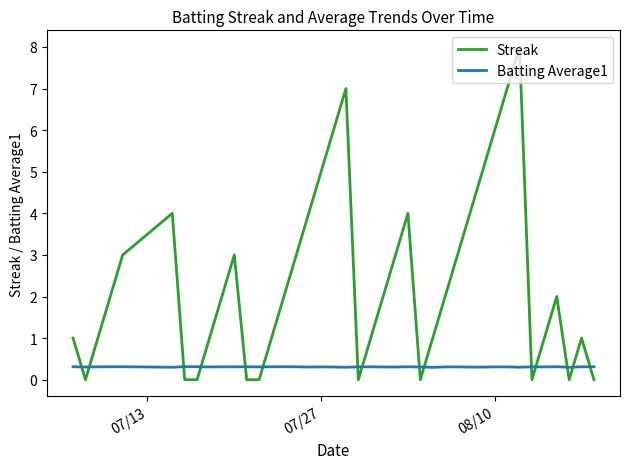

Which series has the largest total across all categories?

Streak